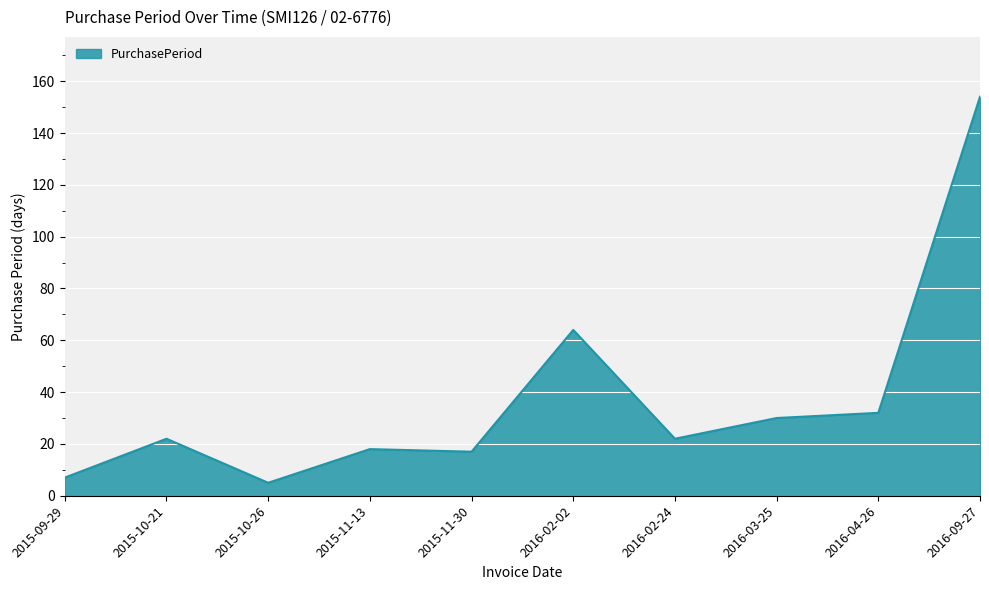

What position from the right is 2015-11-13?

7